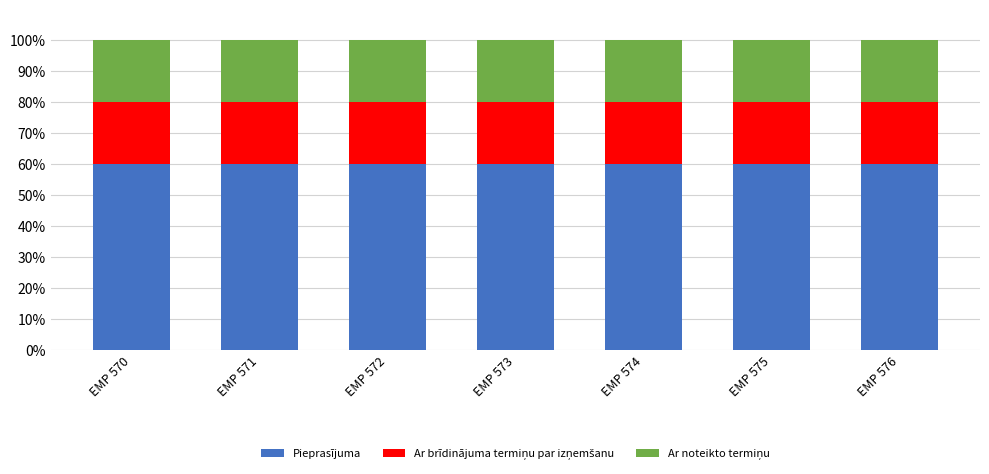

How many distinct data groups are displayed?

3